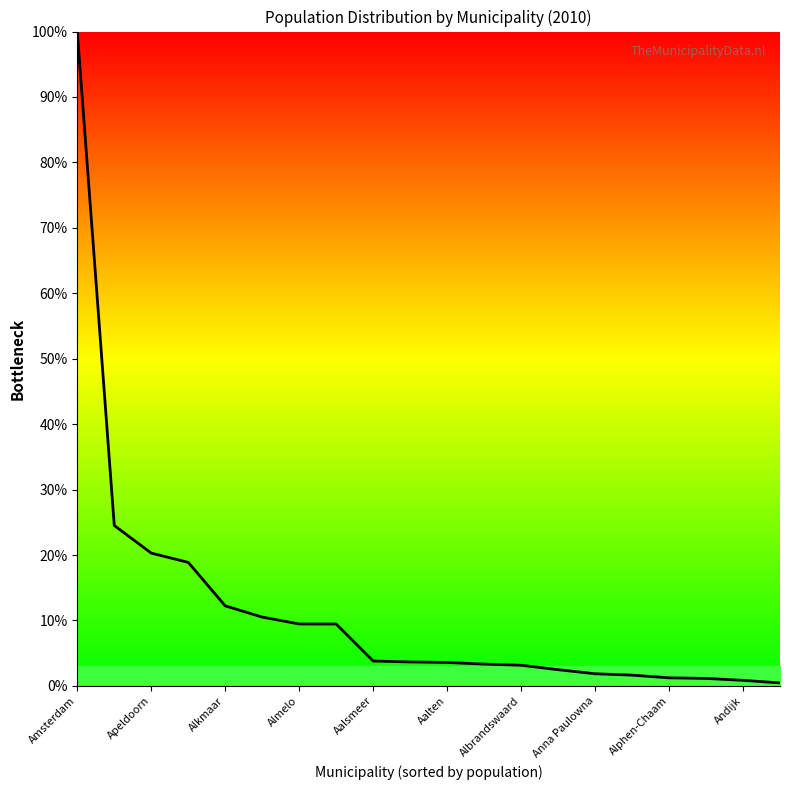

What is the greatest value displayed?

100.0